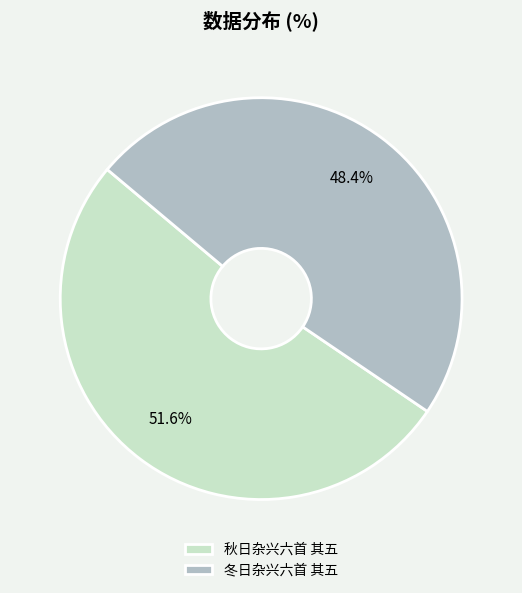

To the nearest percent, what is the combined percentage of 秋日杂兴六首 其五 and 冬日杂兴六首 其五?

100%